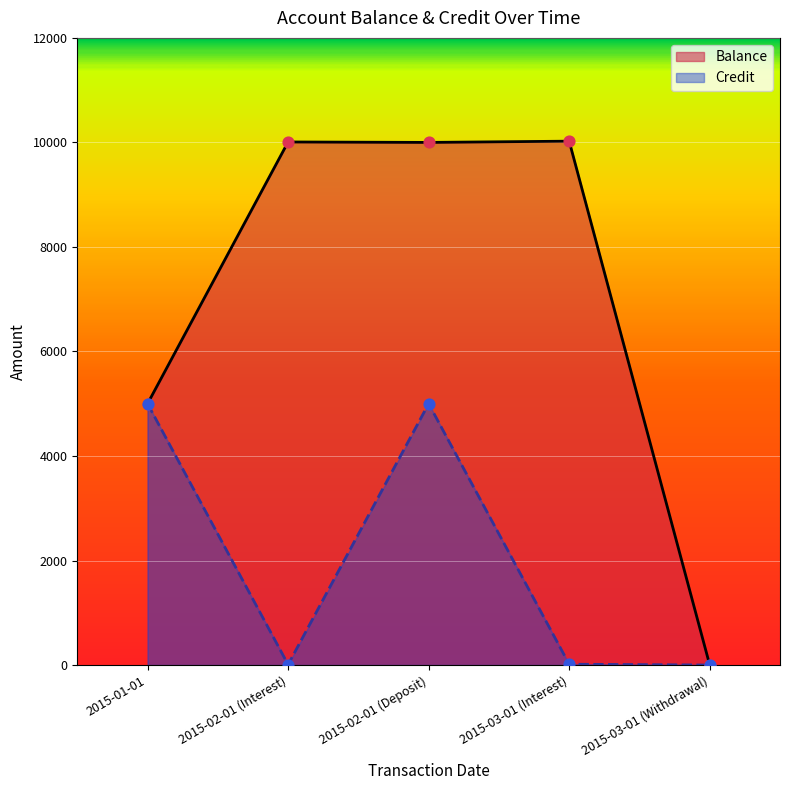

Which series has the largest Y range (max minus min)?

Balance